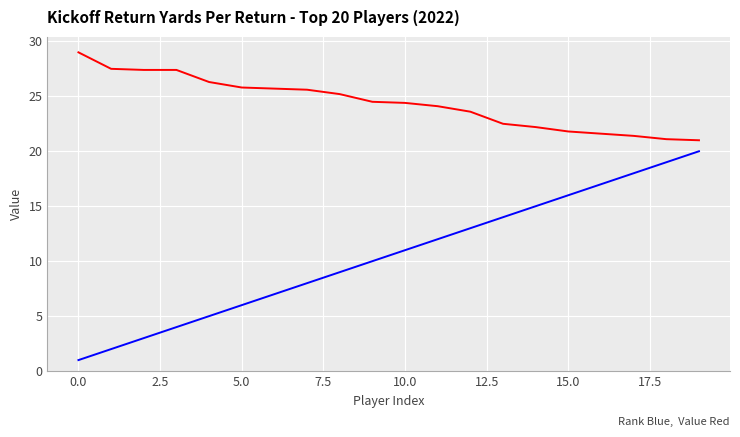

What is the greatest value displayed?

29.0